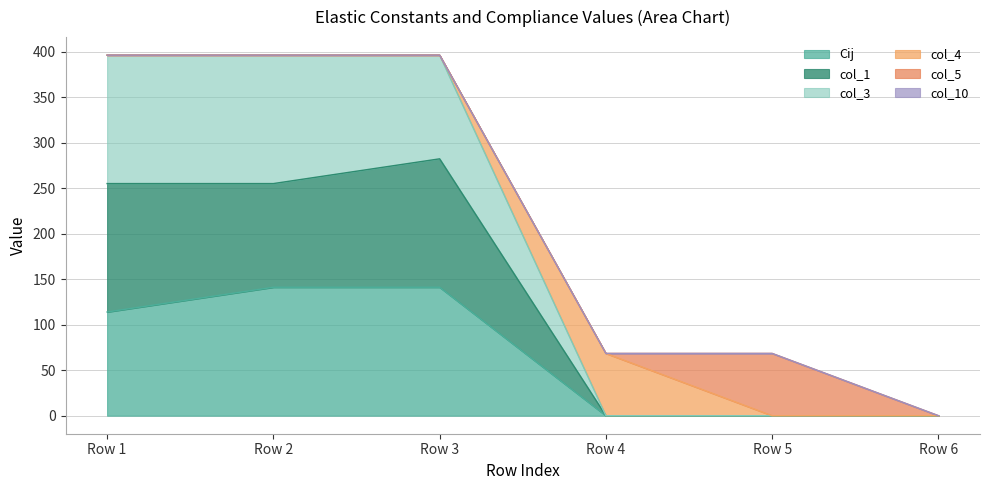

What is the highest value of the Cij series?

141.2